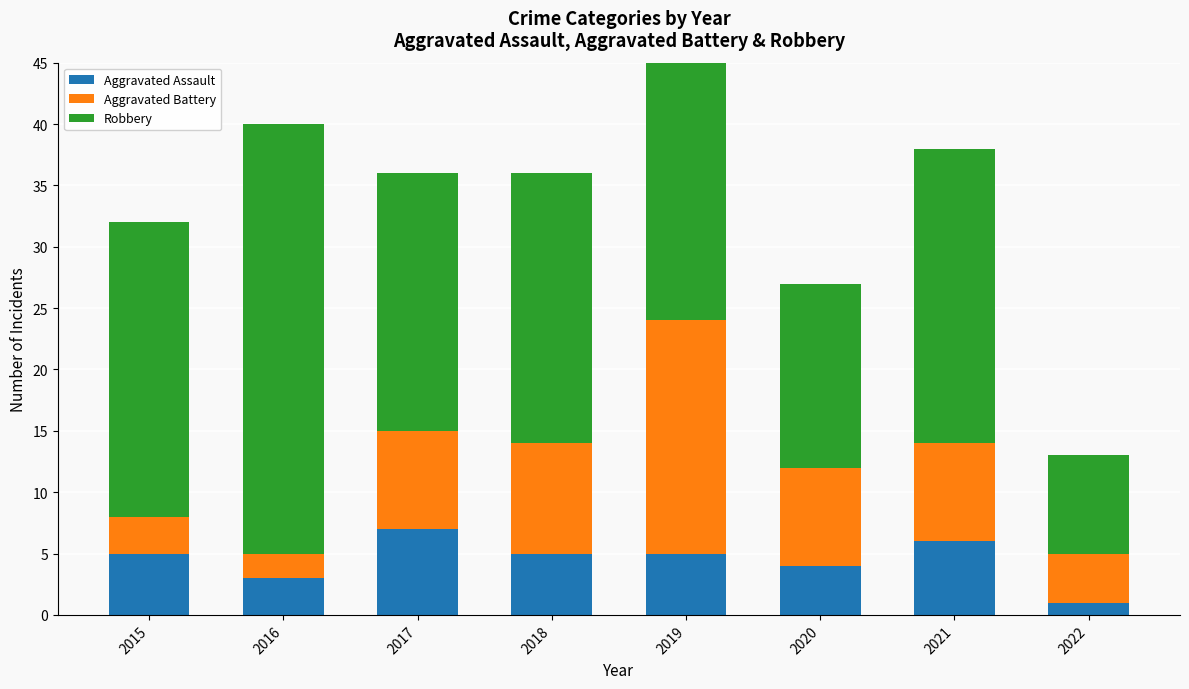

Does the chart contain any negative values?

No